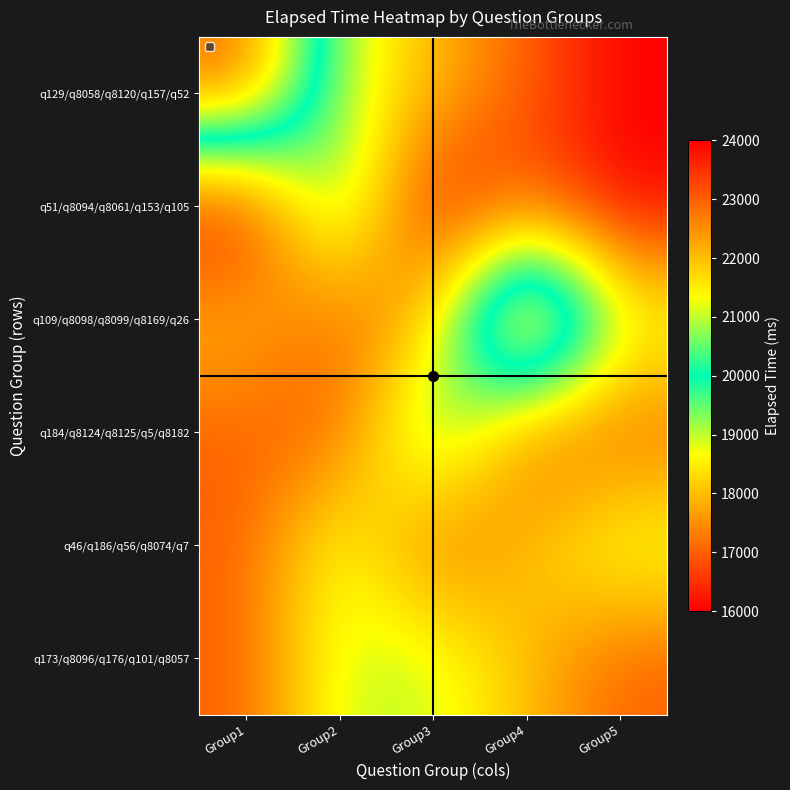

At which category is the sum across all series the highest?

Group2